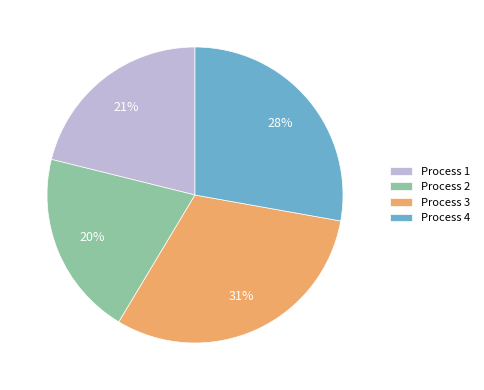

Is there any slice that represents more than half of the pie?

No